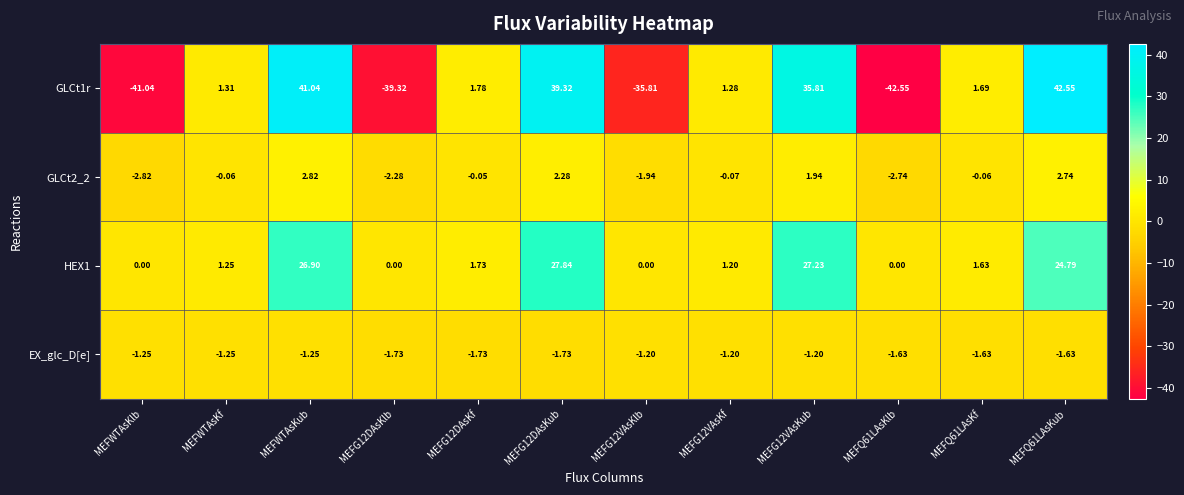

Is the value of GLCt1r at MEFWTAsKlb greater than the value of HEX1 at MEFG12DAsKub?

No